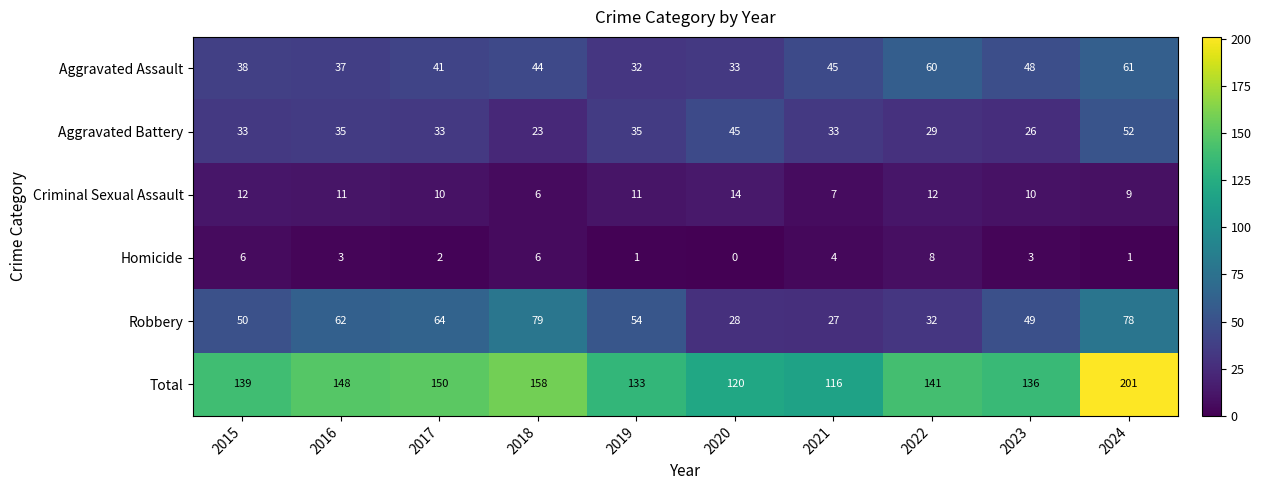

True or false: Total has a value of 298 at 2024.

False